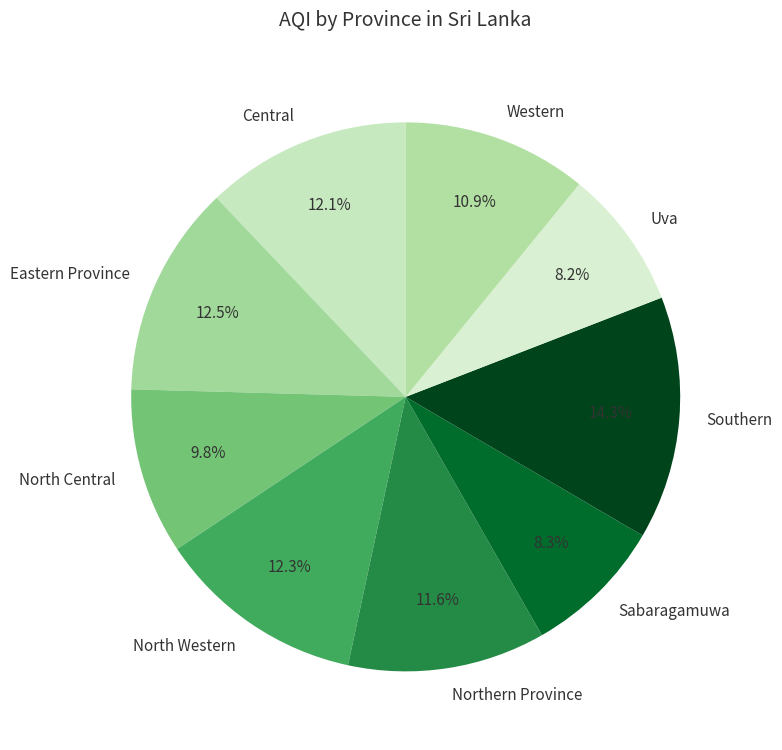

The Sabaragamuwa slice represents 8% of the pie. True or false?

True